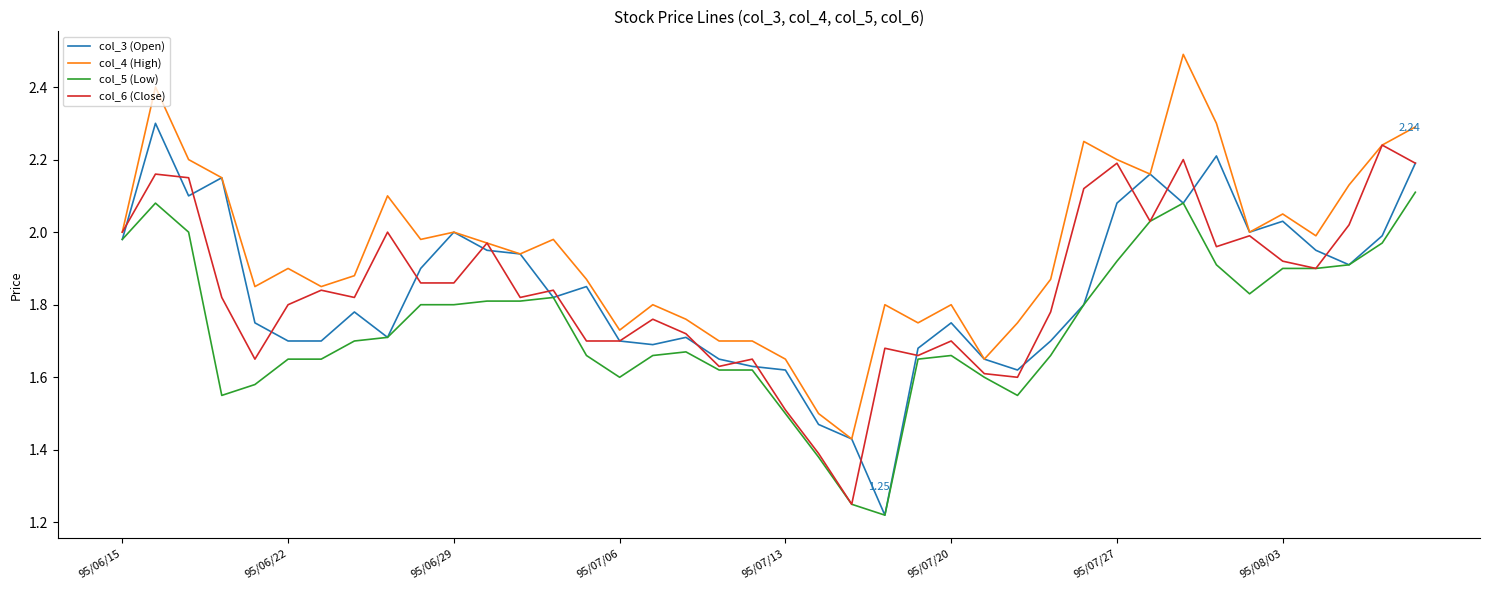

Rank the series by their maximum value, from lowest to highest.

col_5 (Low), col_6 (Close), col_3 (Open), col_4 (High)